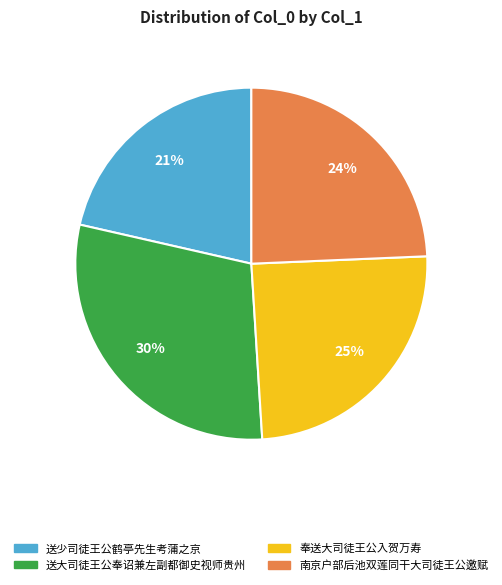

To the nearest percent, what is the average slice percentage?

25%